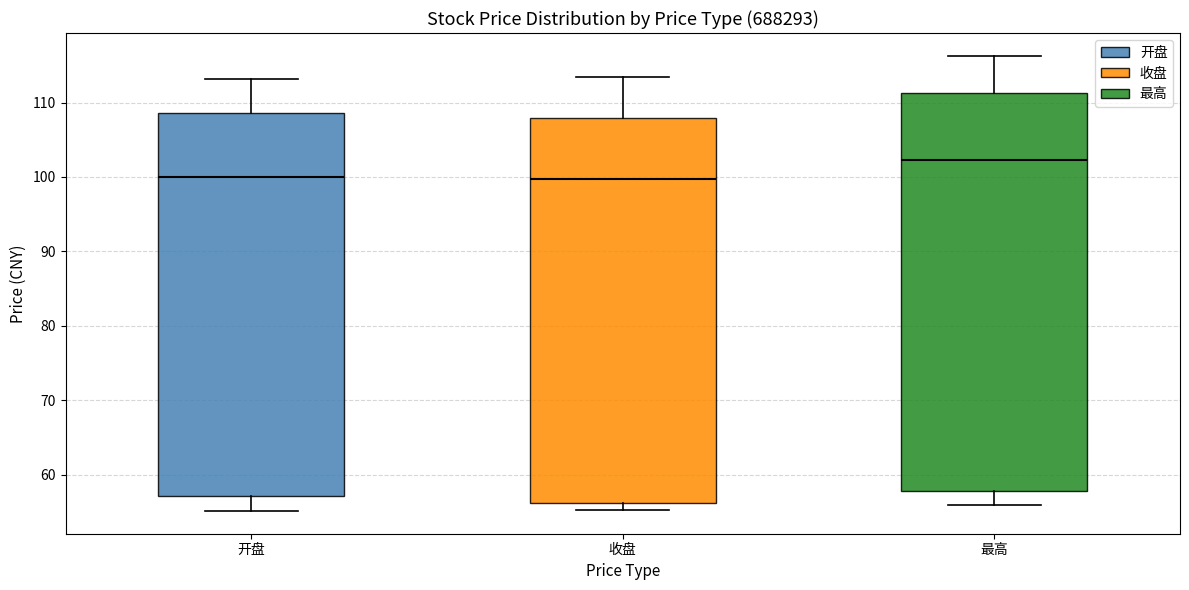

Reading left to right, read every box against the y-axis: the position of its median line, the range the box covers, and the ends of its whiskers. The values are not printed on the chart, so give them approximately, as read against the axis.

开盘: median 100, box 57 to 109, whiskers 55 to 113
收盘: median 100, box 56 to 108, whiskers 55 to 113
最高: median 102, box 58 to 111, whiskers 56 to 116